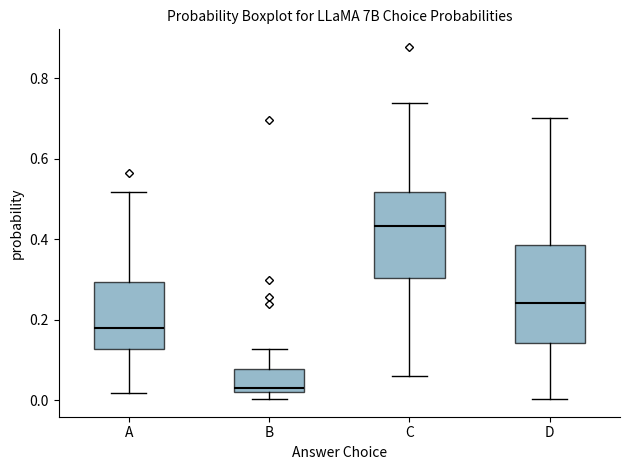

Reading left to right, transcribe this box plot: for each box, give where its median line is, the range the box spans, and where its two whiskers end, as read against the y-axis. The values are not printed on the chart, so give them approximately, as read against the axis.

A: median 0.18, box 0.12 to 0.30, whiskers 0.02 to 0.52
B: median 0.04, box 0.02 to 0.08, whiskers 0.00 to 0.12
C: median 0.44, box 0.30 to 0.52, whiskers 0.06 to 0.74
D: median 0.24, box 0.14 to 0.38, whiskers 0.00 to 0.70